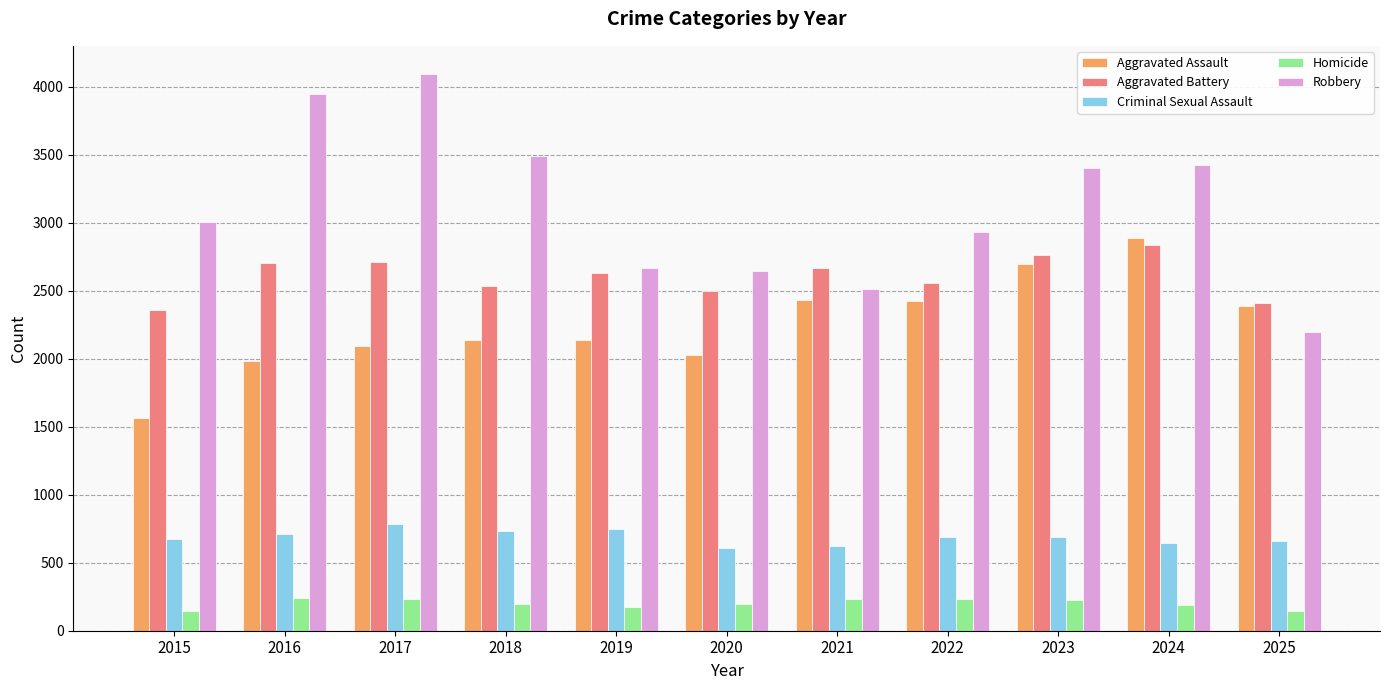

What is the value of the Homicide bar at the 8th from the left?

236